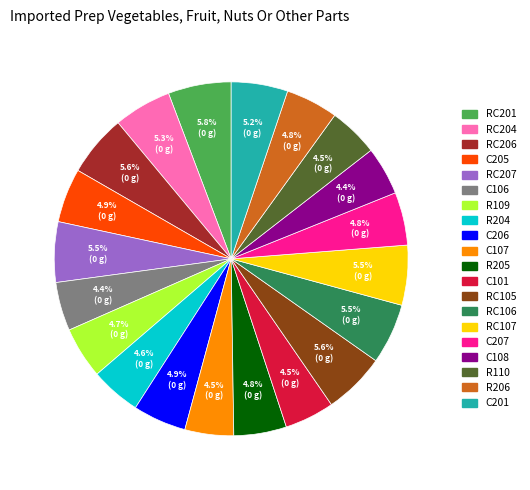

To the nearest percent, what is the average slice percentage?

5%